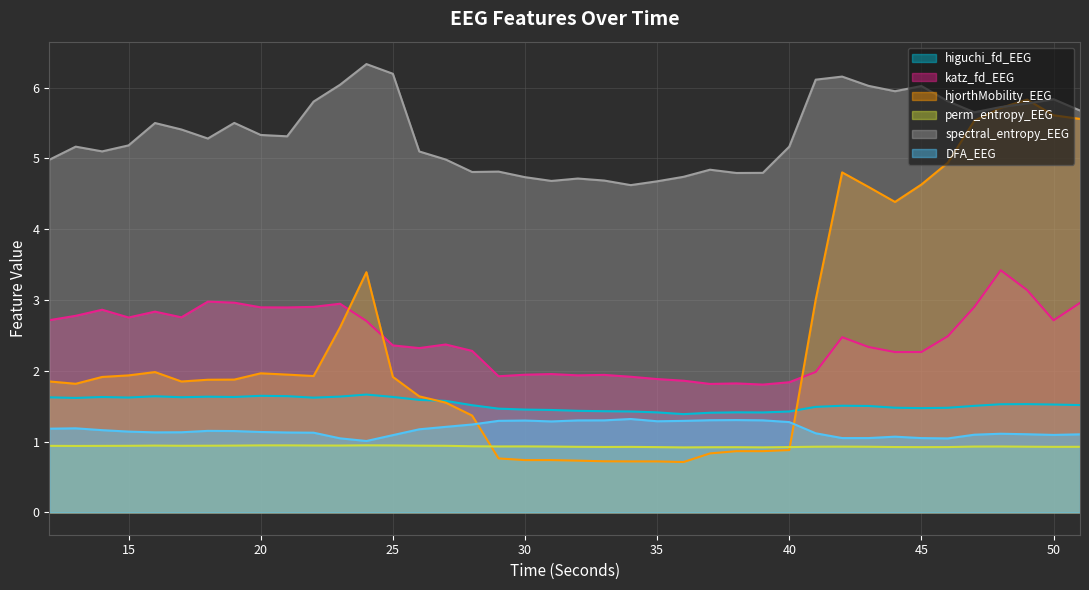

Reading right to left, list all the values displayed in this chart.

higuchi_fd_EEG: 1.5	1.5	1.5	1.5	1.5	1.5	1.5	1.5	1.5	1.5	1.5	1.4	1.4	1.4	1.4	1.4	1.4	1.4	1.4	1.4	1.4	1.5	1.5	1.5	1.6	1.6	1.6	1.7	1.6	1.6	1.6	1.6	1.6	1.6	1.6	1.6	1.6	1.6	1.6	1.6
katz_fd_EEG: 3.0	2.7	3.1	3.4	2.9	2.5	2.3	2.3	2.3	2.5	2.0	1.8	1.8	1.8	1.8	1.9	1.9	1.9	1.9	1.9	2.0	1.9	1.9	2.3	2.4	2.3	2.4	2.7	2.9	2.9	2.9	2.9	3.0	3.0	2.8	2.8	2.8	2.9	2.8	2.7
hjorthMobility_EEG: 5.6	5.6	5.8	5.7	5.5	4.9	4.6	4.4	4.6	4.8	3.0	0.9	0.9	0.9	0.8	0.7	0.7	0.7	0.7	0.7	0.7	0.7	0.8	1.4	1.5	1.6	1.9	3.4	2.6	1.9	1.9	2.0	1.9	1.9	1.8	2.0	1.9	1.9	1.8	1.8
perm_entropy_EEG: 0.9	0.9	0.9	0.9	0.9	0.9	0.9	0.9	0.9	0.9	0.9	0.9	0.9	0.9	0.9	0.9	0.9	0.9	0.9	0.9	0.9	0.9	0.9	0.9	0.9	0.9	0.9	0.9	0.9	0.9	0.9	0.9	0.9	0.9	0.9	0.9	0.9	0.9	0.9	0.9
spectral_entropy_EEG: 5.7	5.8	5.8	5.7	5.7	5.8	6.0	5.9	6.0	6.2	6.1	5.2	4.8	4.8	4.8	4.7	4.7	4.6	4.7	4.7	4.7	4.7	4.8	4.8	5.0	5.1	6.2	6.3	6.0	5.8	5.3	5.3	5.5	5.3	5.4	5.5	5.2	5.1	5.2	5.0
DFA_EEG: 1.1	1.1	1.1	1.1	1.1	1.0	1.0	1.1	1.0	1.0	1.1	1.3	1.3	1.3	1.3	1.3	1.3	1.3	1.3	1.3	1.3	1.3	1.3	1.2	1.2	1.2	1.1	1.0	1.0	1.1	1.1	1.1	1.1	1.2	1.1	1.1	1.1	1.2	1.2	1.2